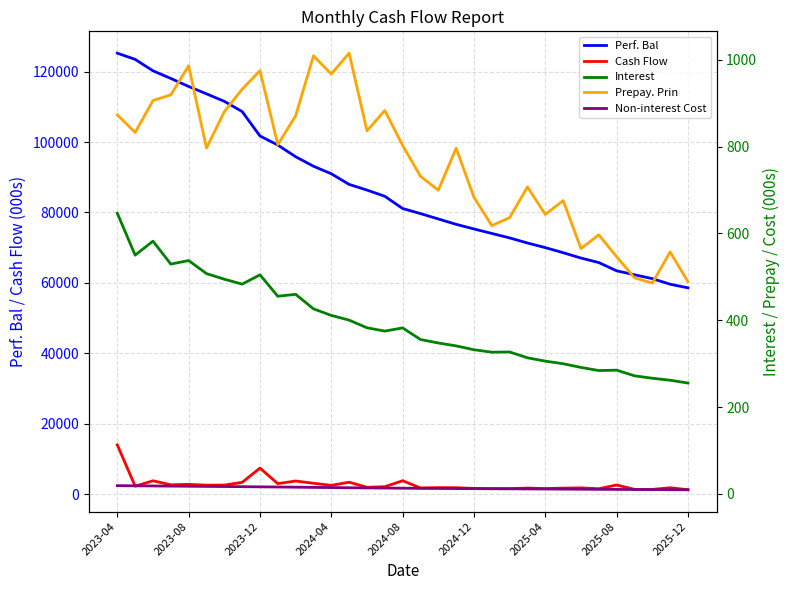

At which label is Cash Flow closest to 7622?

2023-12